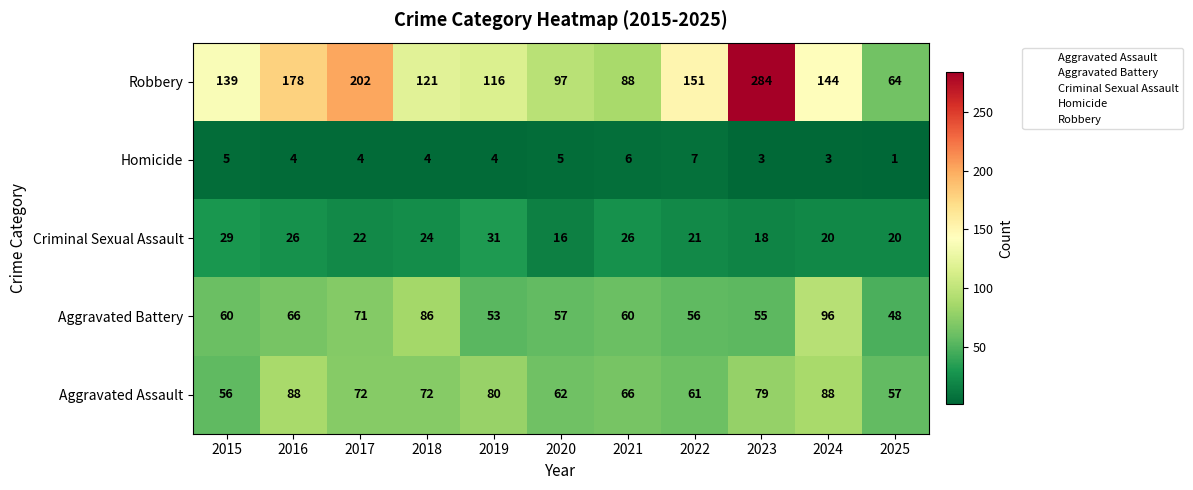

Count the Homicide values in the range 3 to 5.

8